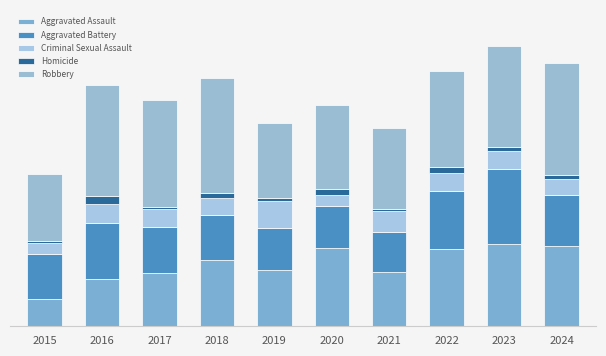

Does the chart contain any negative values?

No